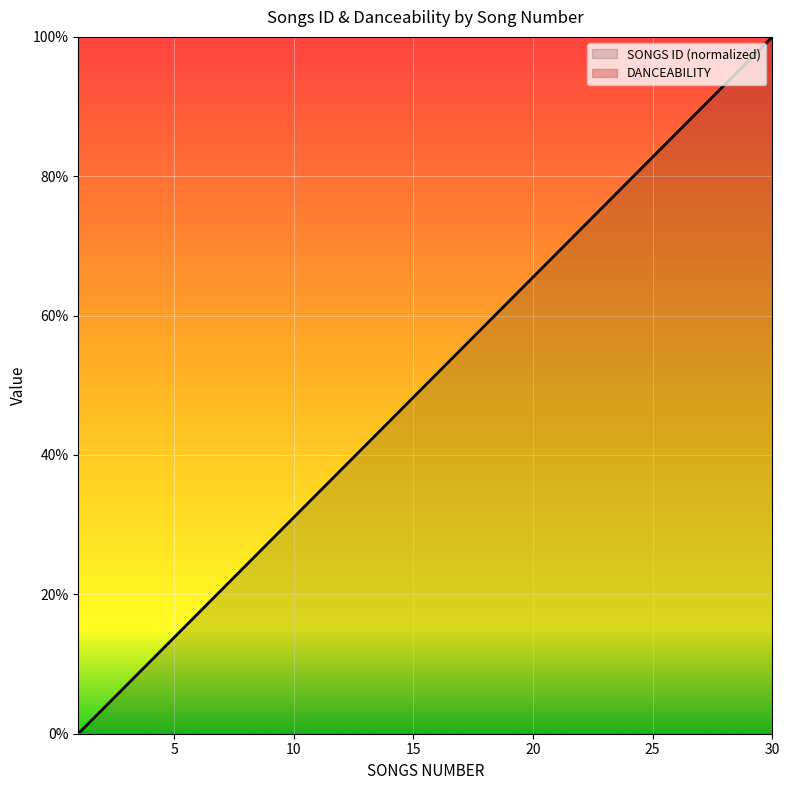

What is the difference between the values at 19 and 6?

44.8